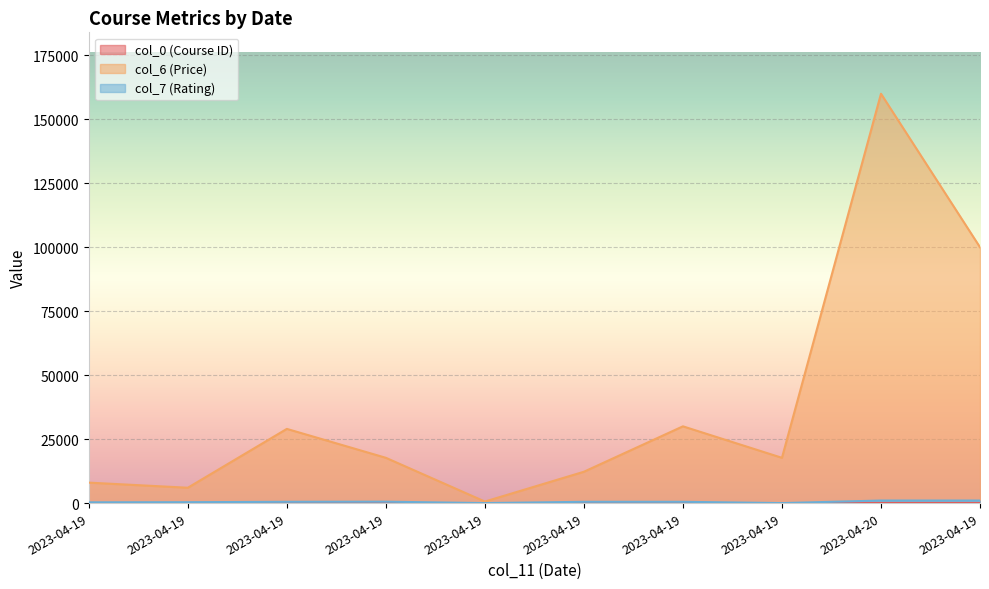

How many positive values does the col_7 (Rating) series have?

8